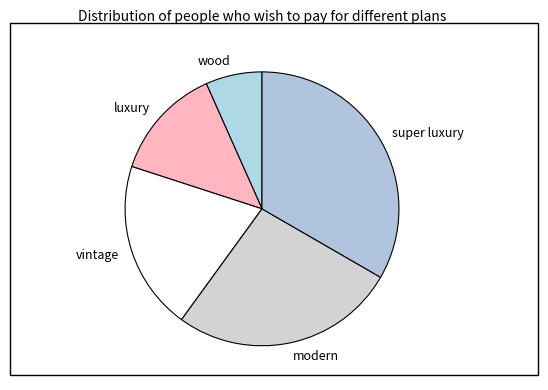

Which has a higher value, vintage or super luxury?

super luxury